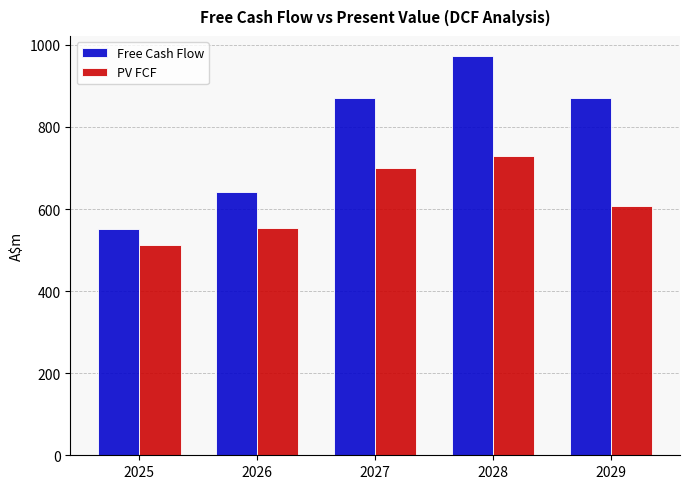

Which series has the largest total across all categories?

Free Cash Flow